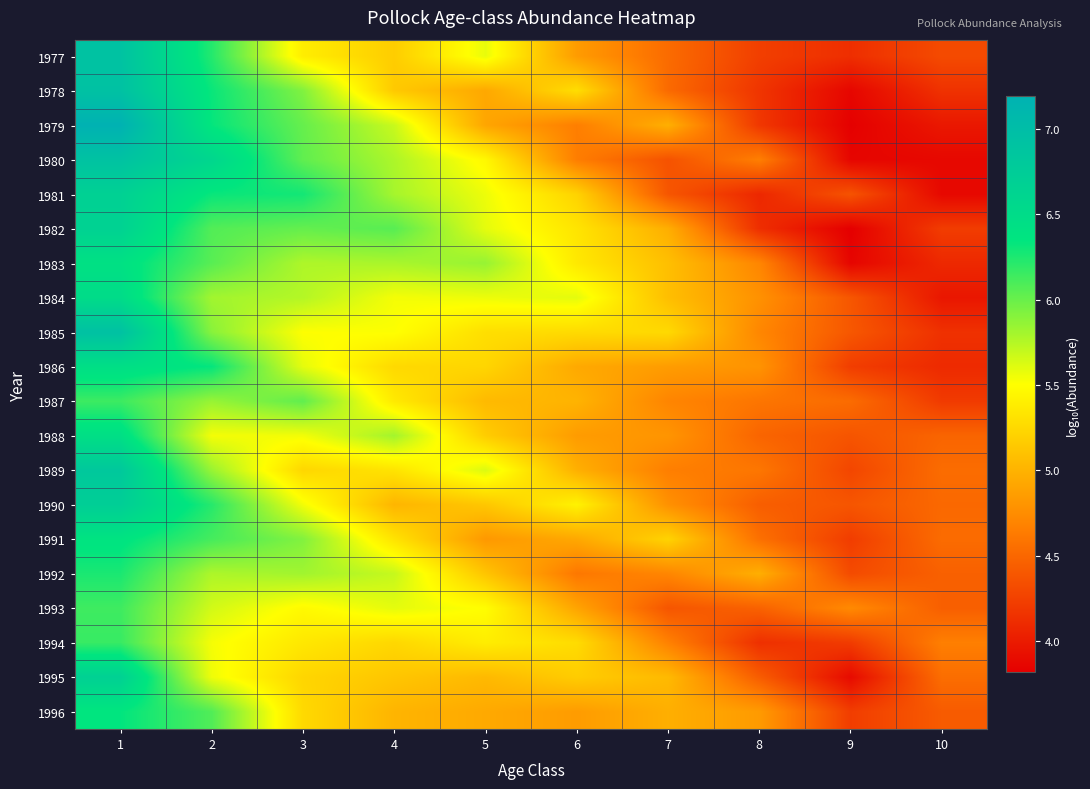

Reading right to left, extract all data points from this chart.

1977: 10=4.3	9=4.1	8=4.2	7=4.5	6=4.9	5=5.6	4=5.2	3=5.4	2=6.2	1=6.9
1978: 10=4.2	9=3.9	8=4.2	7=4.5	6=5.3	5=4.9	4=5.2	3=5.9	2=6.3	1=6.9
1979: 10=4.0	9=3.8	8=4.2	7=5.0	6=4.7	5=4.9	4=5.7	3=6.0	2=6.3	1=7.2
1980: 10=3.9	9=3.9	8=4.7	7=4.4	6=4.7	5=5.5	4=5.8	3=6.0	2=6.6	1=6.9
1981: 10=3.9	9=4.4	8=4.1	7=4.4	6=5.2	5=5.6	4=5.8	3=6.3	2=6.3	1=6.7
1982: 10=4.2	9=3.8	8=4.1	7=5.0	6=5.3	5=5.6	4=6.1	3=6.0	2=6.1	1=6.7
1983: 10=4.1	9=3.9	8=4.7	7=5.1	6=5.4	5=5.8	4=5.8	3=5.8	2=6.1	1=6.4
1984: 10=4.0	9=4.4	8=4.8	7=5.1	6=5.6	5=5.6	4=5.5	3=5.8	2=5.8	1=6.5
1985: 10=4.1	9=4.4	8=4.7	7=5.3	6=5.3	5=5.3	4=5.5	3=5.5	2=5.9	1=6.9
1986: 10=4.1	9=4.2	8=4.8	7=4.9	6=4.9	5=5.2	4=5.3	3=5.6	2=6.3	1=6.5
1987: 10=4.2	9=4.5	8=4.6	7=4.7	6=5.0	5=5.1	4=5.4	3=6.0	2=5.8	1=6.1
1988: 10=4.5	9=4.4	8=4.5	7=4.8	6=4.9	5=5.2	4=5.8	3=5.5	2=5.5	1=6.4
1989: 10=4.5	9=4.3	8=4.6	7=4.7	6=5.0	5=5.6	4=5.3	3=5.2	2=5.8	1=6.8
1990: 10=4.5	9=4.4	8=4.4	7=4.8	6=5.4	5=5.1	4=5.0	3=5.5	2=6.2	1=6.7
1991: 10=4.5	9=4.2	8=4.6	7=5.2	6=4.9	5=4.8	4=5.3	3=5.9	2=6.1	1=6.4
1992: 10=4.5	9=4.3	8=5.0	7=4.7	6=4.6	5=5.1	4=5.7	3=5.8	2=5.8	1=6.3
1993: 10=4.5	9=4.7	8=4.5	7=4.4	6=4.9	5=5.5	4=5.6	3=5.5	2=5.7	1=6.1
1994: 10=4.7	9=4.2	8=4.1	7=4.7	6=5.3	5=5.4	4=5.2	3=5.4	2=5.5	1=6.2
1995: 10=4.5	9=3.9	8=4.4	7=5.0	6=5.2	5=5.0	4=5.1	3=5.2	2=5.6	1=6.7
1996: 10=4.4	9=4.2	8=4.8	7=5.0	6=4.9	5=4.9	4=5.0	3=5.3	2=6.1	1=6.3